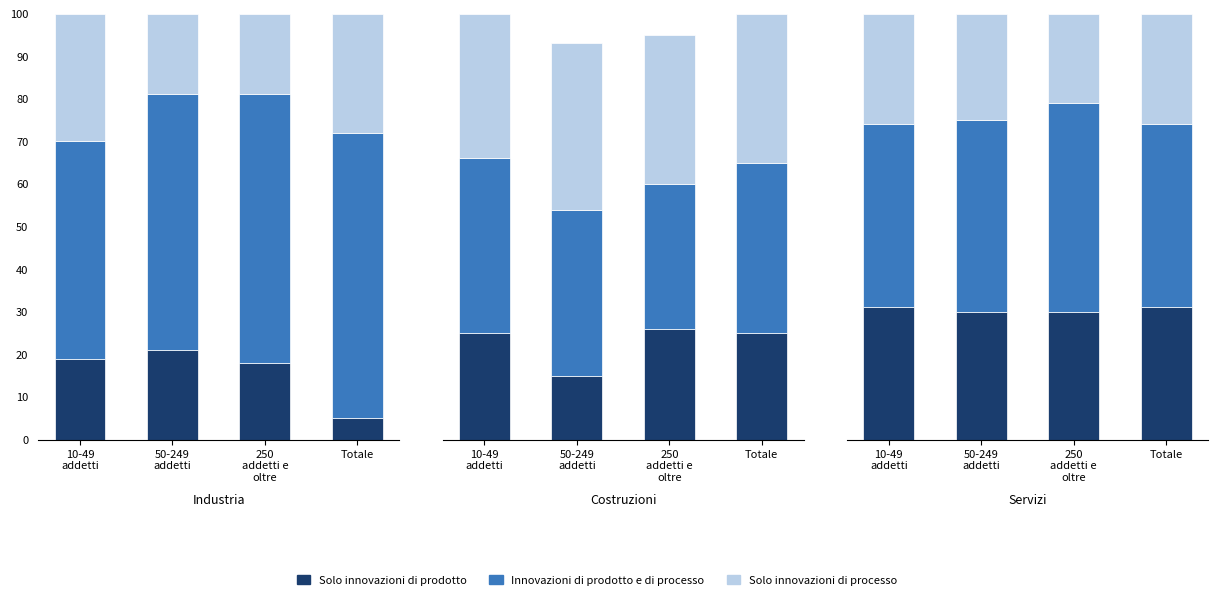

The Innovazioni di prodotto e di processo series shows 43 at Totale. True or false?

True